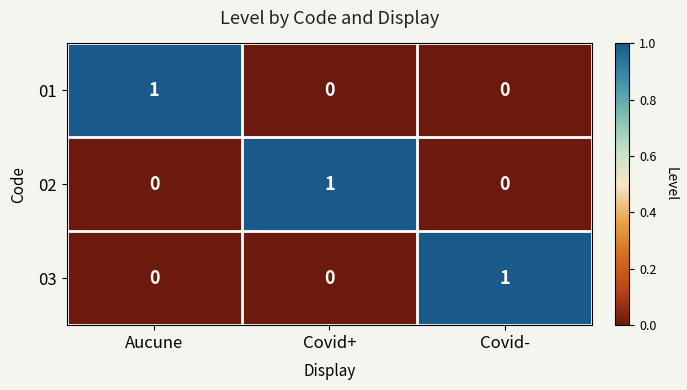

At how many categories does at least one series exceed 0?

3